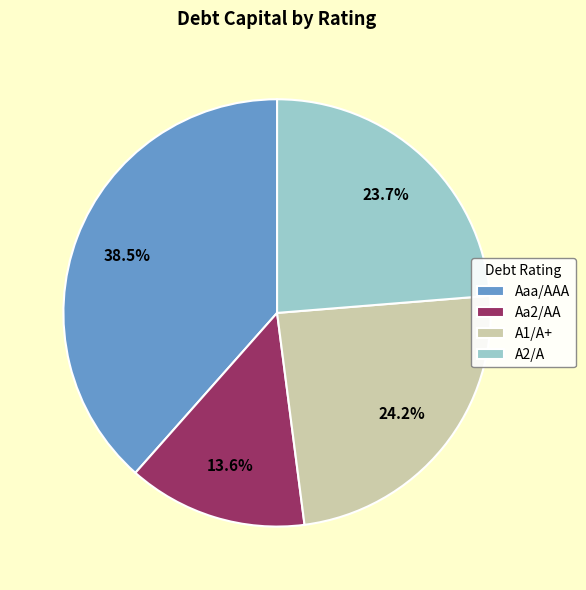

What is the smallest slice in the pie chart?

Aa2/AA